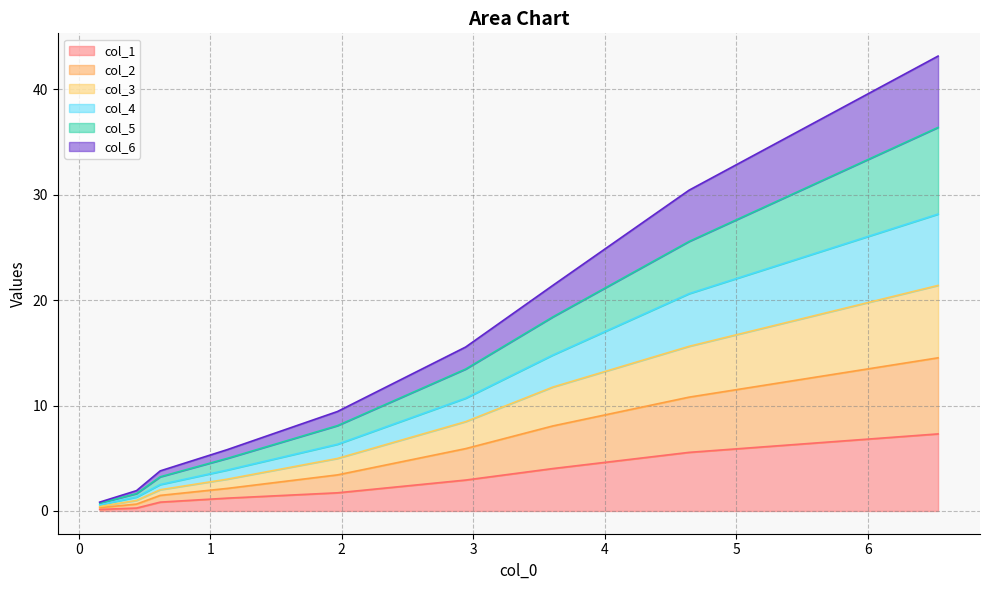

What is the highest value of the col_1 series?

7.3